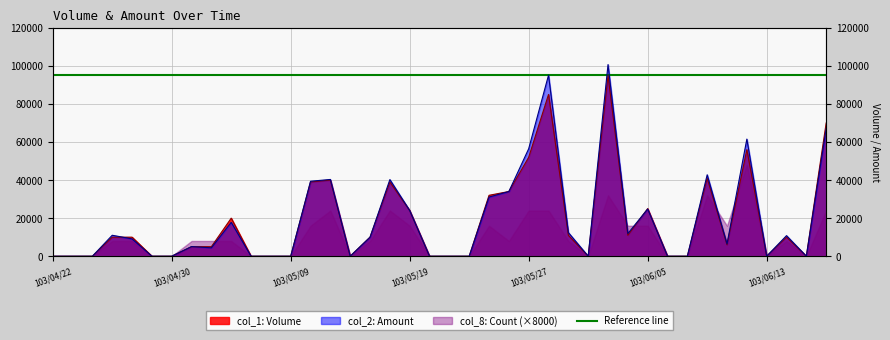

What is the value of the col_1 point at the 36th from the left?

56000